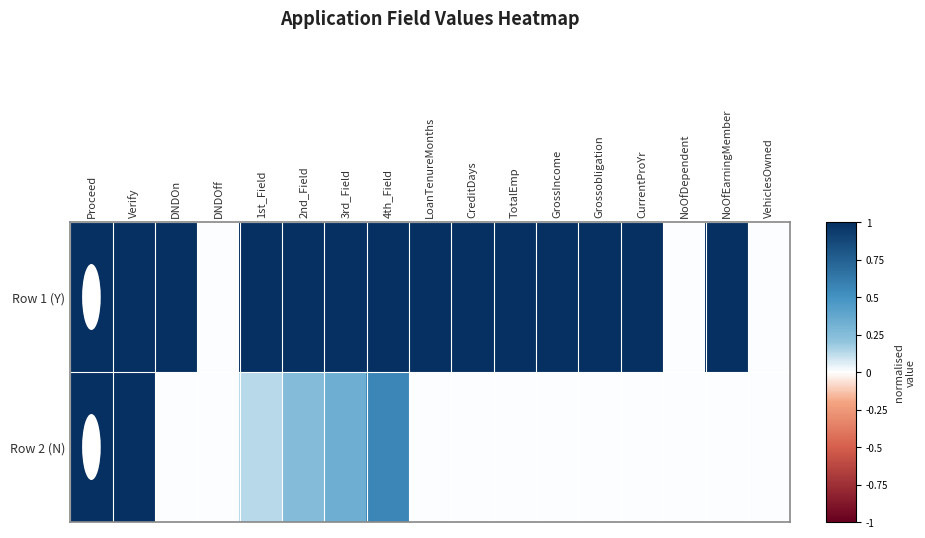

How many data points does each series have?

17